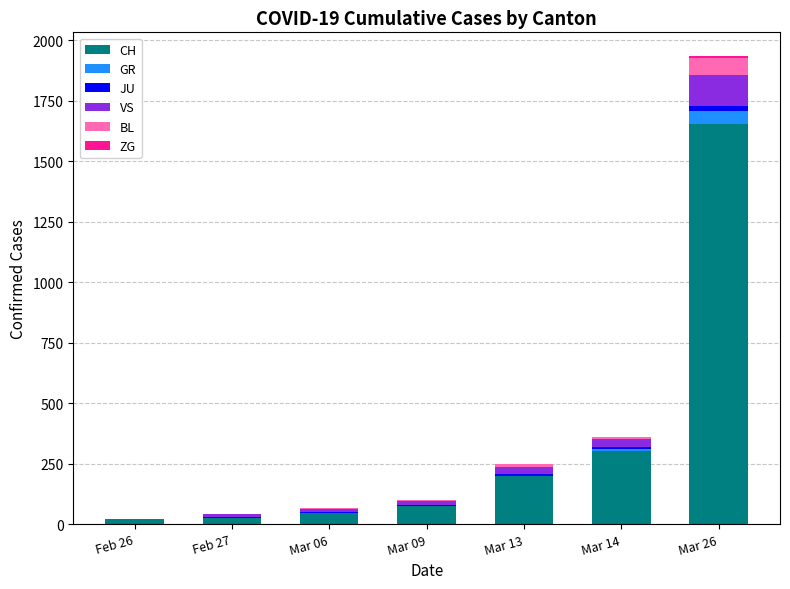

What is the sum of all CH values?

2321